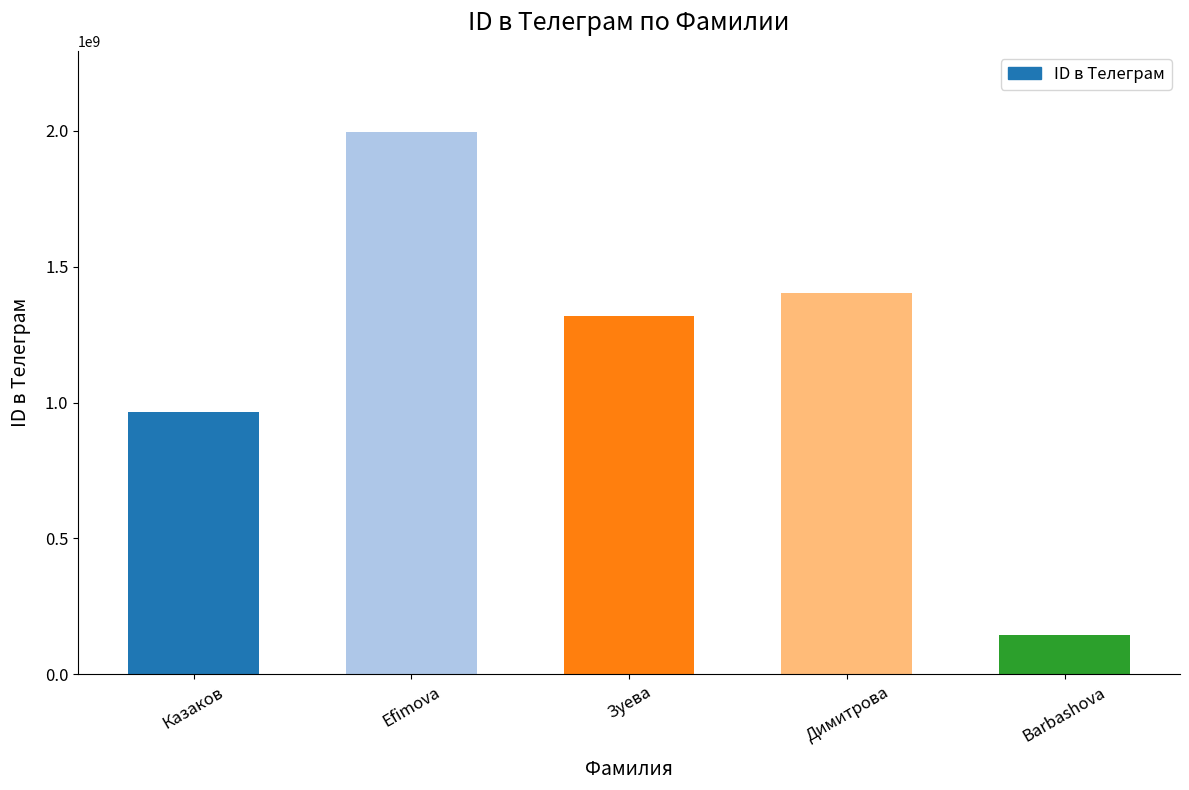

What is the value of the 3rd bar from the left?

1318927560